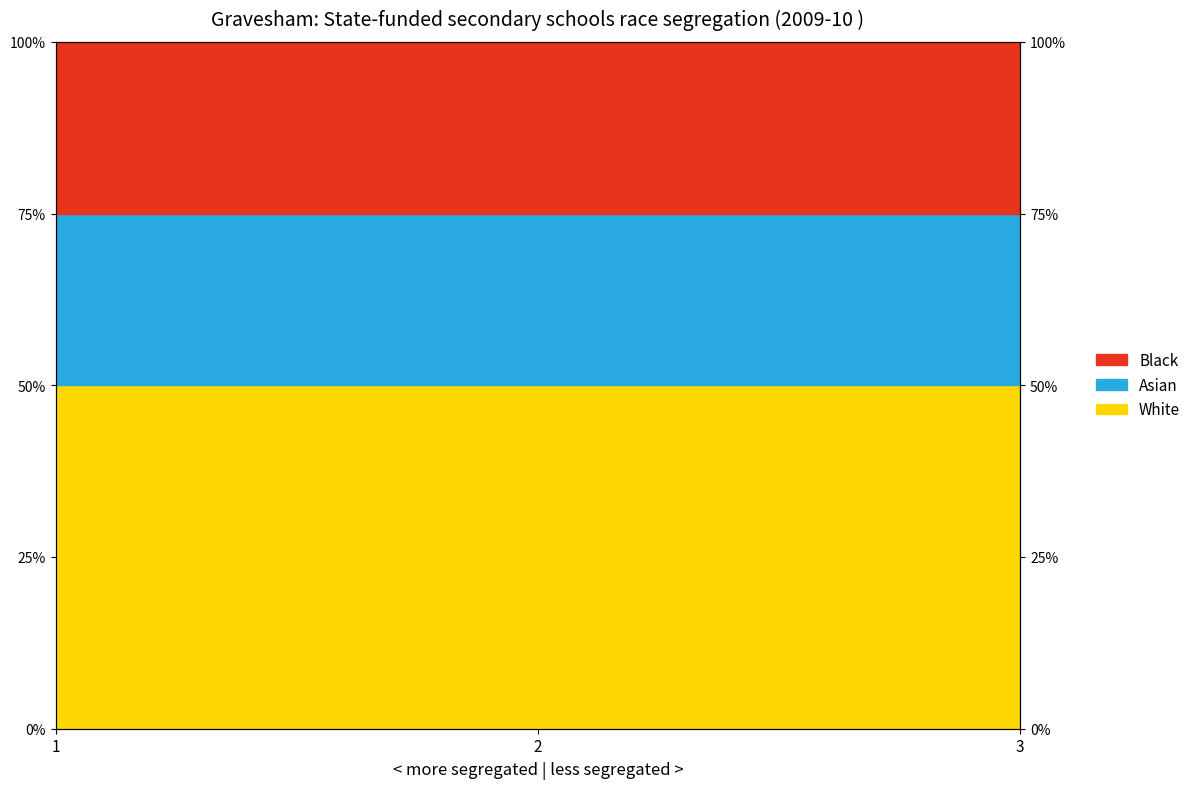

Is the value of Asian_line at 3 greater than the value of White_line at 1?

Yes